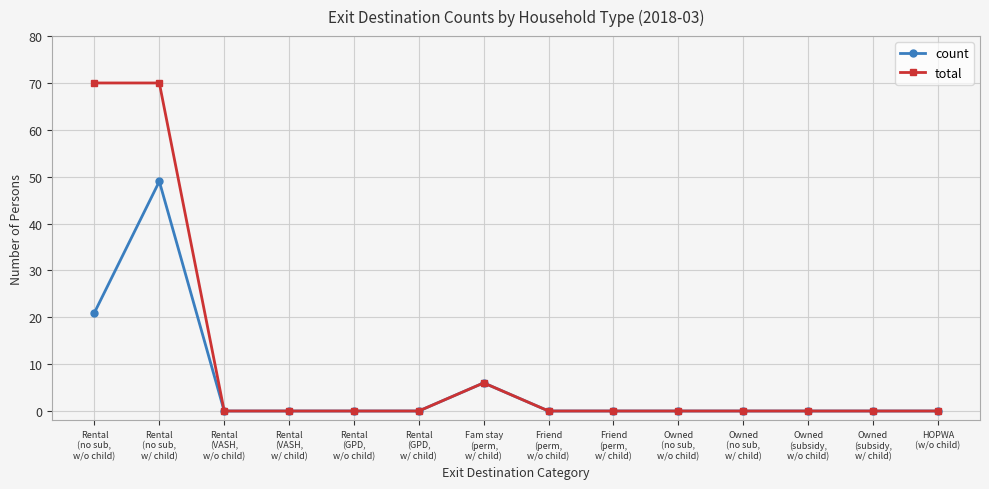

Which series has the largest range (max minus min)?

total